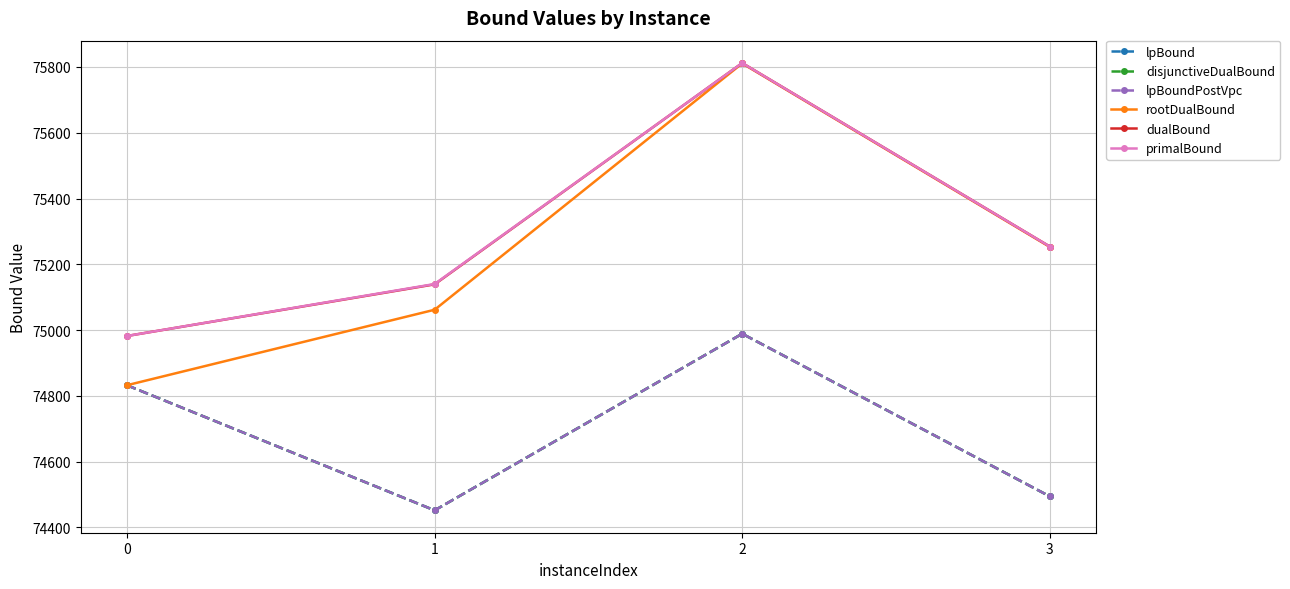

True or false: disjunctiveDualBound and lpBoundPostVpc intersect in this chart.

False